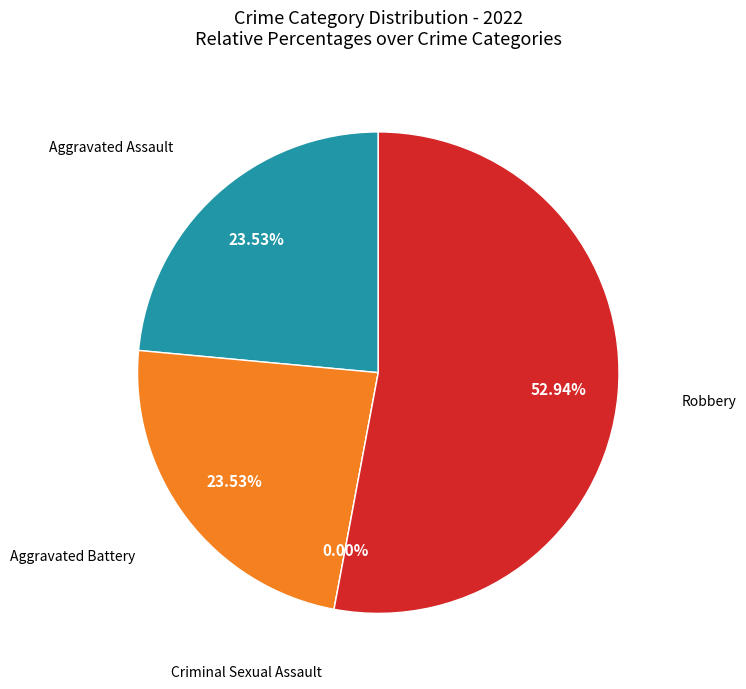

To the nearest percent, what is the average slice percentage?

25%